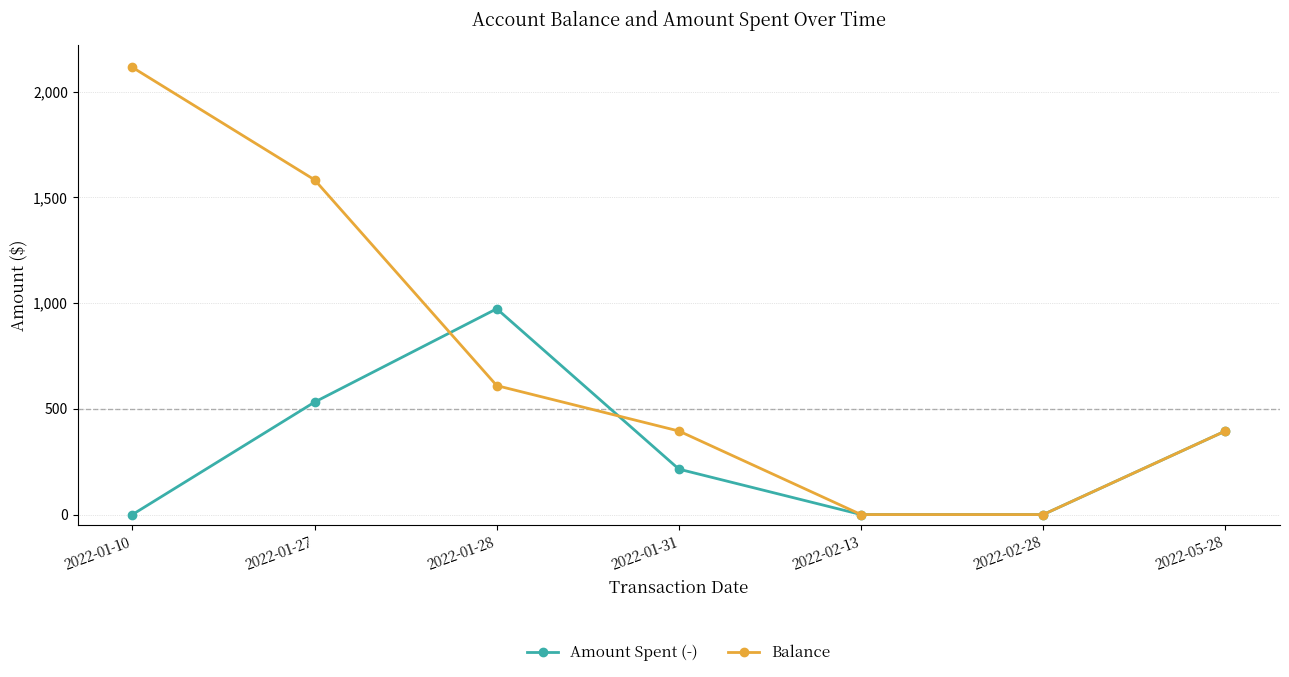

True or false: Amount Spent (-) and Balance intersect in this chart.

True